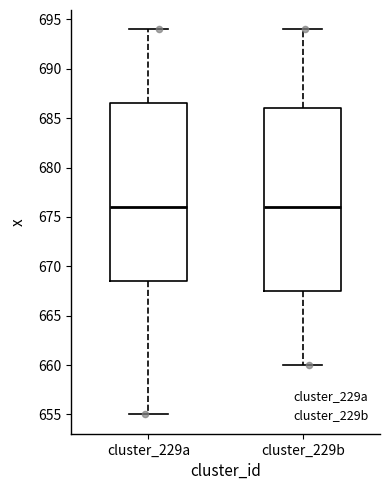

Reading left to right, read every box against the y-axis: the position of its median line, the range the box covers, and the ends of its whiskers. The values are not printed on the chart, so give them approximately, as read against the axis.

cluster_229a: median 676.0, box 668.5 to 686.5, whiskers 655.0 to 694.0
cluster_229b: median 676.0, box 667.5 to 686.0, whiskers 660.0 to 694.0